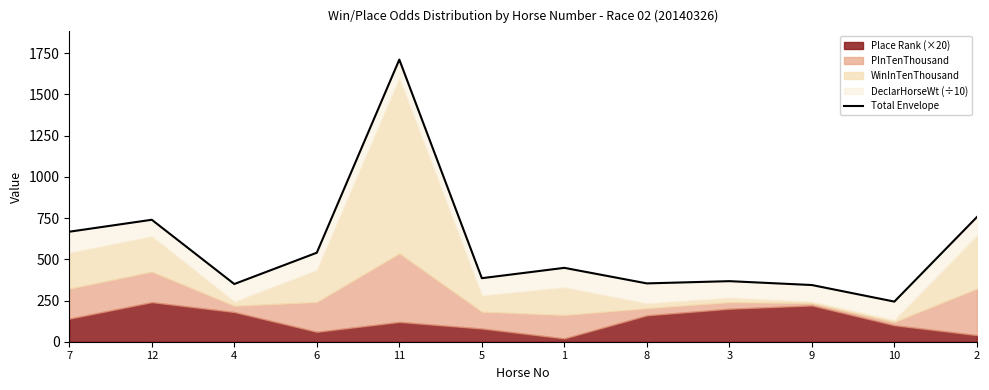

True or false: the data has more than 0 interior local peaks.

True